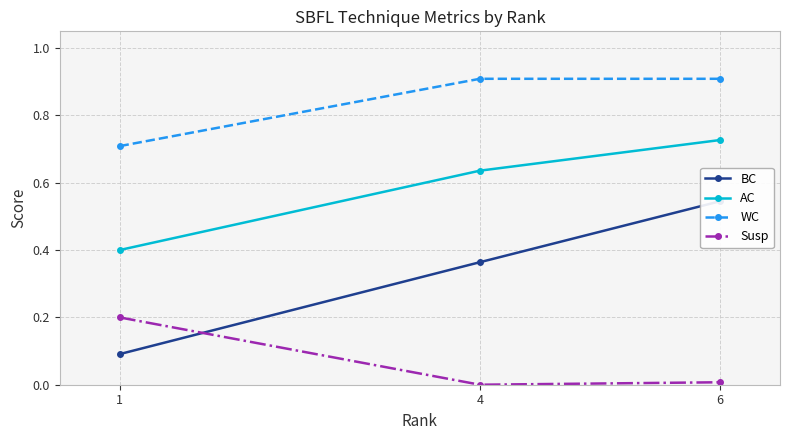

What value does the AC series have at 1?

0.4